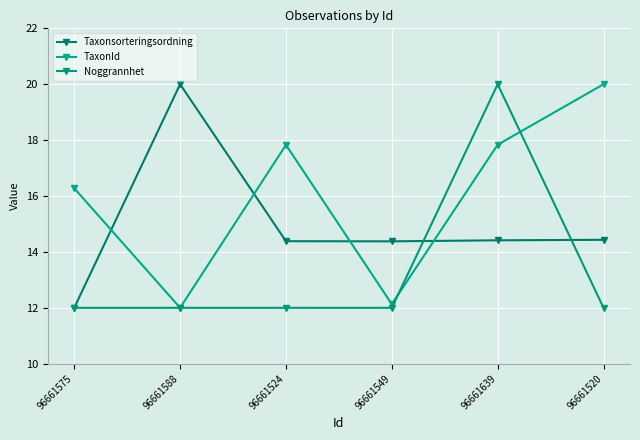

Count the number of data series in this chart.

3